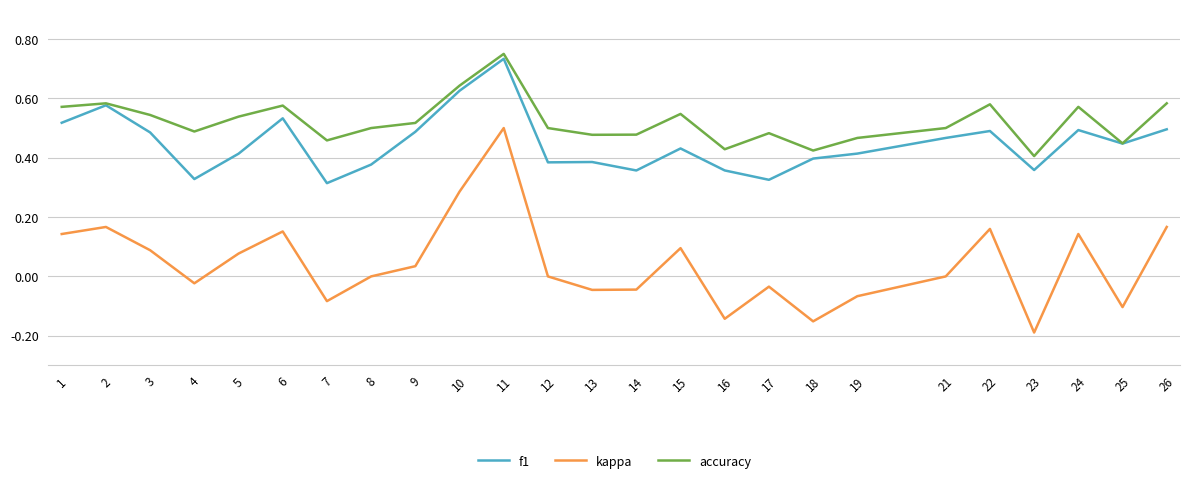

How many lines are shown in the chart?

3